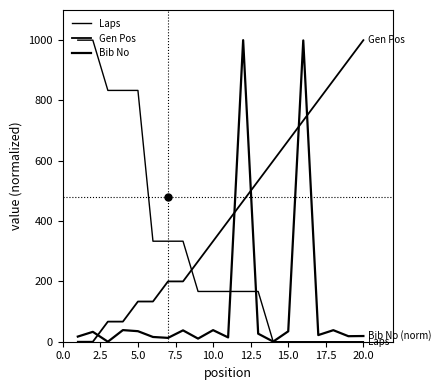

True or false: Bib No has more than 1 points higher than both neighbors.

True